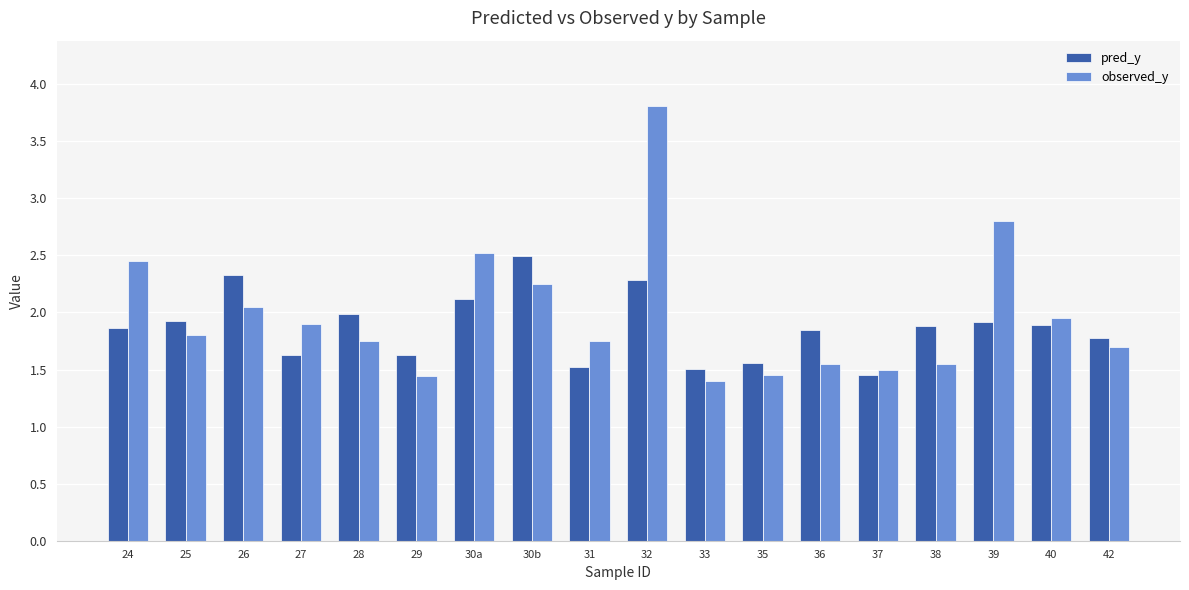

Which series has the largest total across all categories?

observed_y